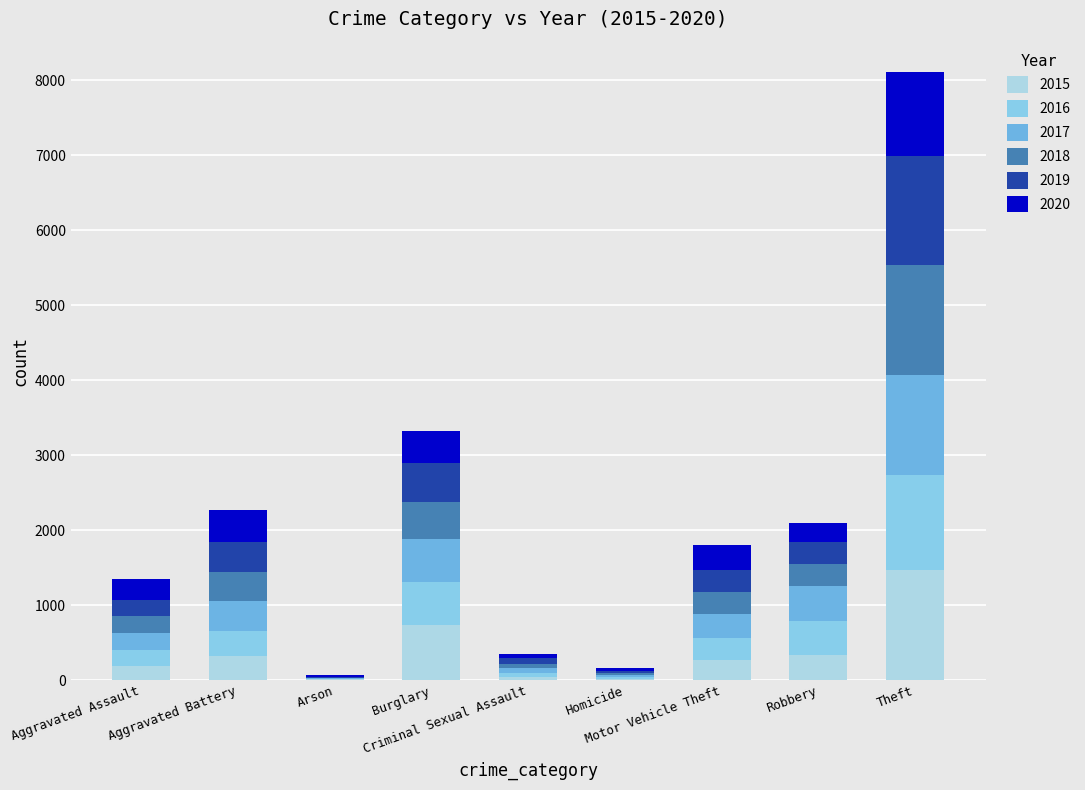

Is it true that 2020 equals 271 at Aggravated Battery?

False